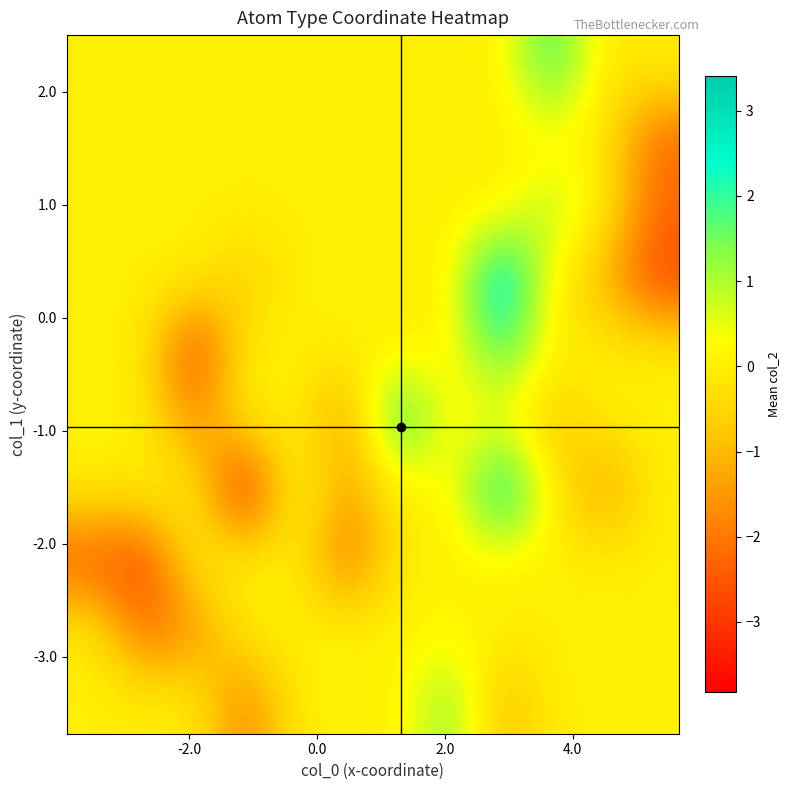

What is the minimum value shown in the chart?

-3.8